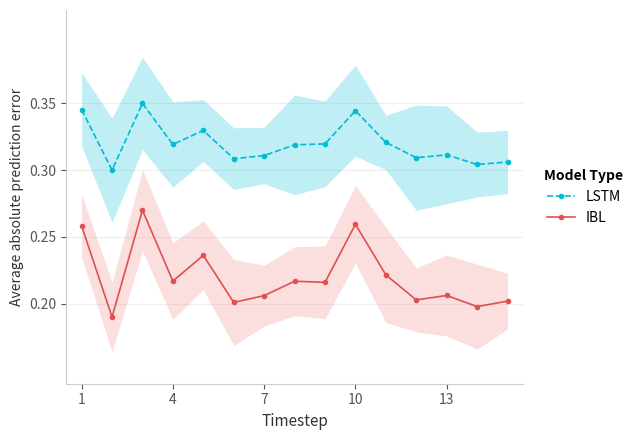

The value of LSTM at 7 is 0.5. True or false?

False